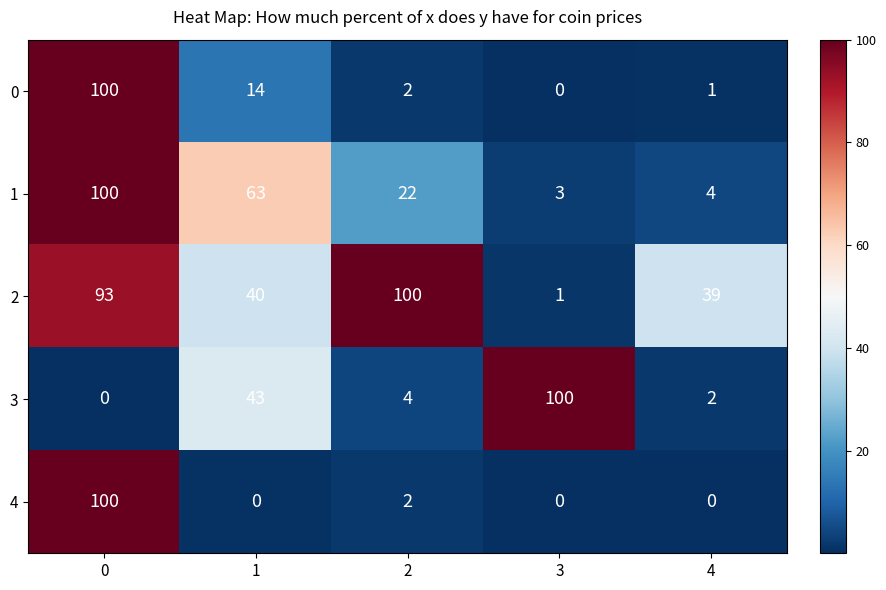

What is the difference between the maximum and minimum values in the 1 series?

97